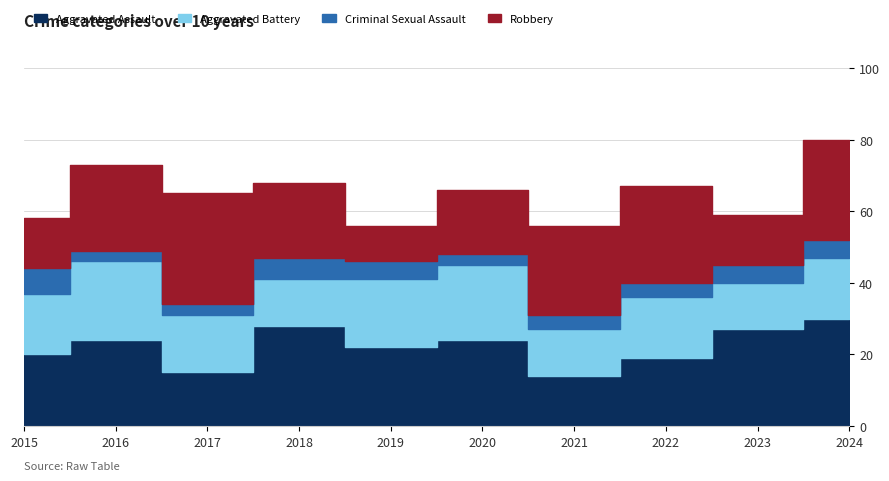

How many categories are shown in the chart?

10